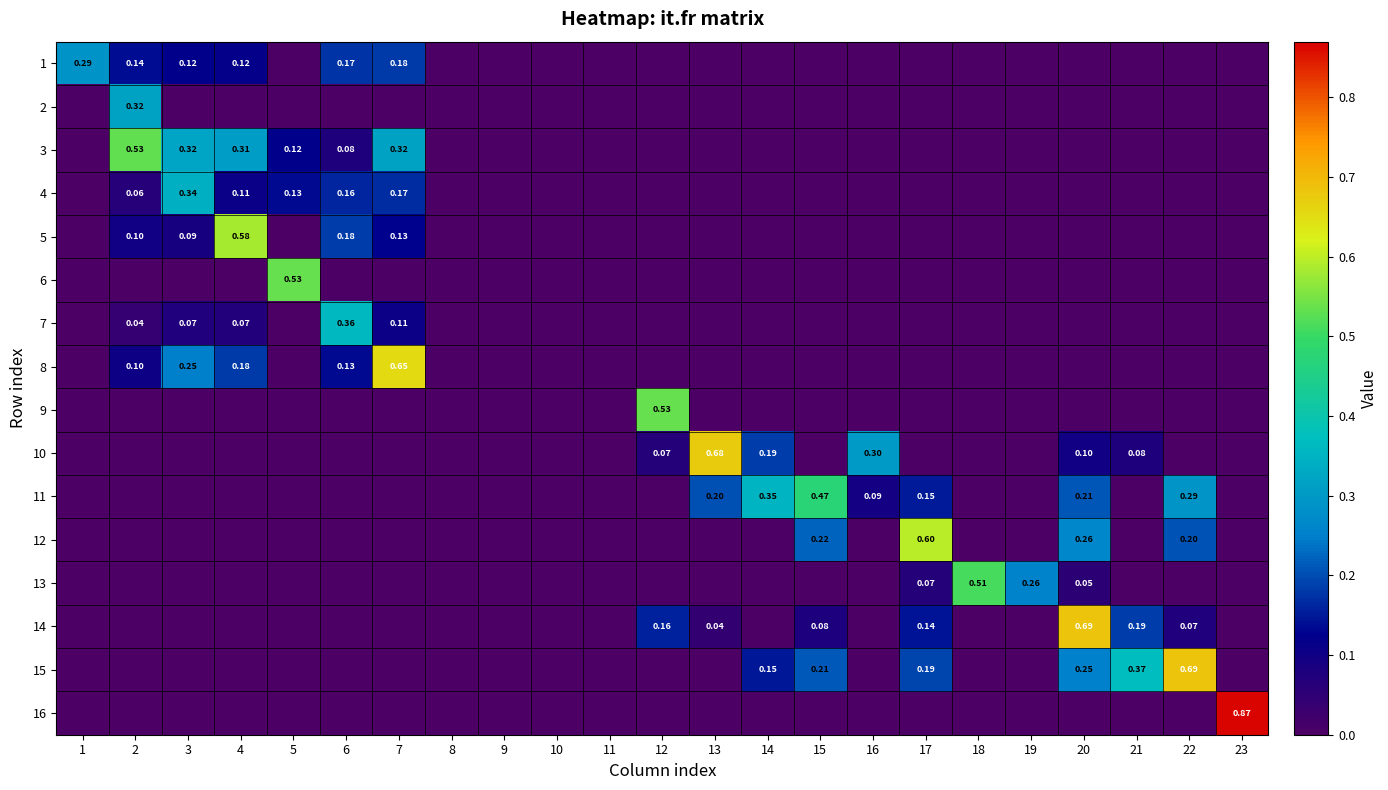

What is the spread (max minus min) of values at 20?

0.7